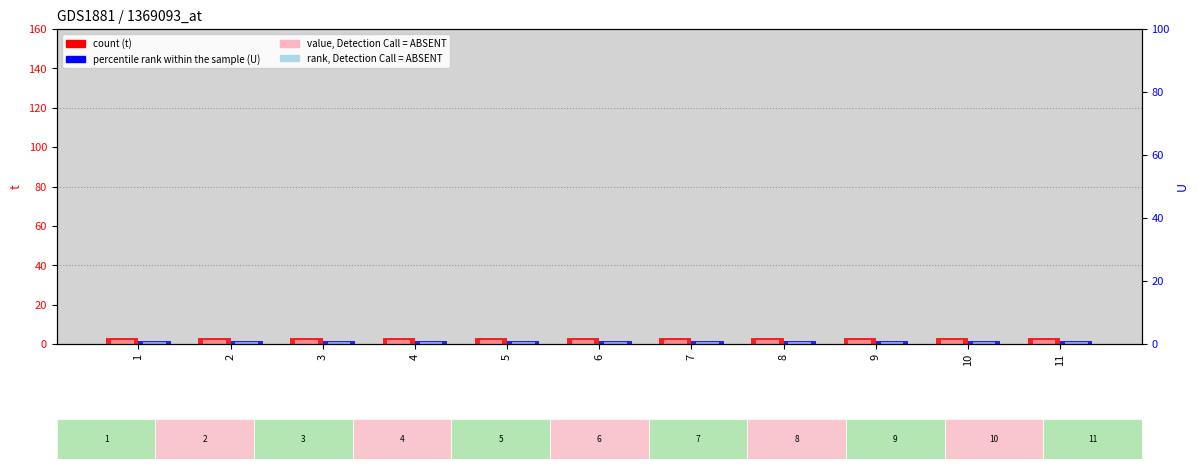

How many groups of bars are there?

11